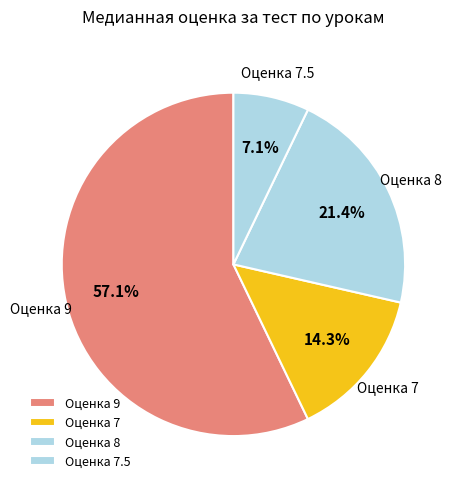

What is the ratio of the value at Оценка 7 to the value at Оценка 8?

0.7